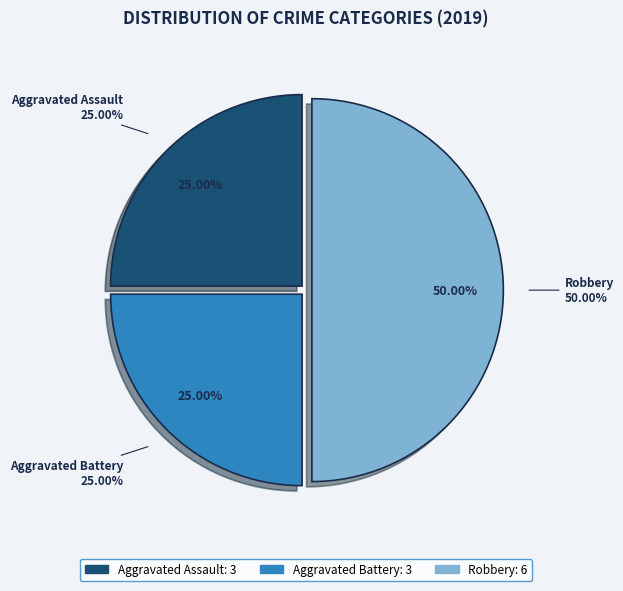

Rank the categories by value from highest to lowest.

Robbery, Aggravated Assault, Aggravated Battery